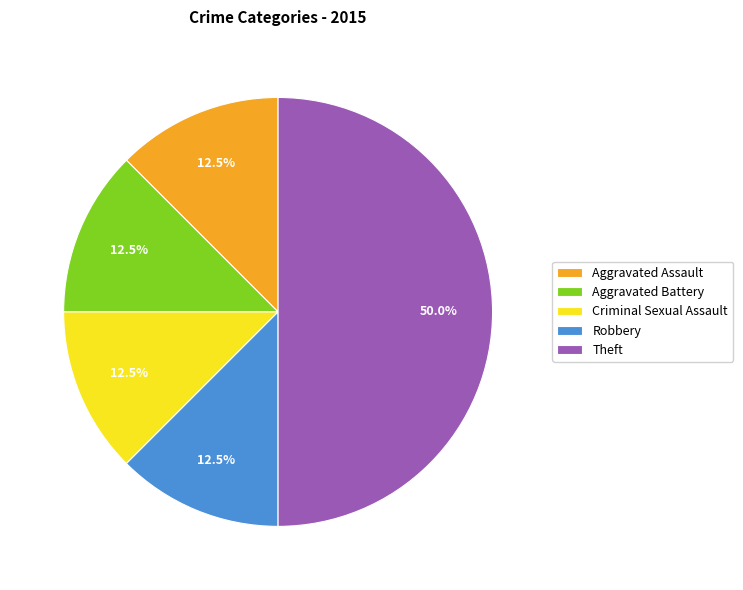

Approximately how many times larger is the value at Criminal Sexual Assault compared to Robbery?

1.0